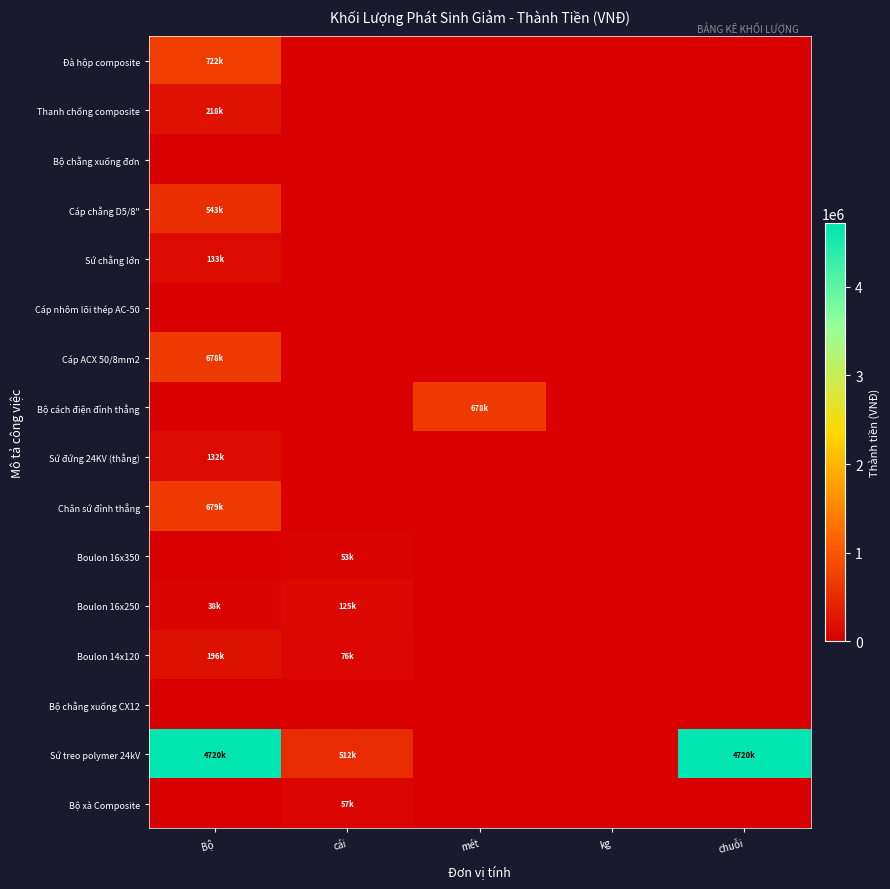

Reading right to left, transcribe all the data shown in this chart.

Đà hộp composite: chuỗi=0.0	kg=0.0	mét=0.0	cái=0.0	Bộ=722000.0
Thanh chống composite: chuỗi=0.0	kg=0.0	mét=0.0	cái=0.0	Bộ=218000.0
Bộ chằng xuống đơn: chuỗi=0.0	kg=0.0	mét=0.0	cái=0.0	Bộ=0.0
Cáp chằng D5/8": chuỗi=0.0	kg=0.0	mét=0.0	cái=0.0	Bộ=543069.9
Sứ chằng lớn: chuỗi=0.0	kg=0.0	mét=0.0	cái=0.0	Bộ=132562.3
Cáp nhôm lõi thép AC-50: chuỗi=0.0	kg=0.0	mét=0.0	cái=0.0	Bộ=0.0
Cáp ACX 50/8mm2: chuỗi=0.0	kg=0.0	mét=0.0	cái=0.0	Bộ=678409.0
Bộ cách điện đỉnh thẳng: chuỗi=0.0	kg=0.0	mét=678409.0	cái=0.0	Bộ=0.0
Sứ đứng 24KV (thẳng): chuỗi=0.0	kg=0.0	mét=0.0	cái=0.0	Bộ=131783.0
Chân sứ đỉnh thẳng: chuỗi=0.0	kg=0.0	mét=0.0	cái=0.0	Bộ=678507.1
Boulon 16x350: chuỗi=0.0	kg=0.0	mét=0.0	cái=53200.0	Bộ=0.0
Boulon 16x250: chuỗi=0.0	kg=0.0	mét=0.0	cái=125400.0	Bộ=37652.3
Boulon 14x120: chuỗi=0.0	kg=0.0	mét=0.0	cái=76000.0	Bộ=195868.9
Bộ chằng xuống CX12: chuỗi=0.0	kg=0.0	mét=0.0	cái=0.0	Bộ=0.0
Sứ treo polymer 24kV: chuỗi=4720000.0	kg=0.0	mét=0.0	cái=512000.0	Bộ=4720000.0
Bộ xà Composite: chuỗi=0.0	kg=0.0	mét=0.0	cái=57000.0	Bộ=0.0